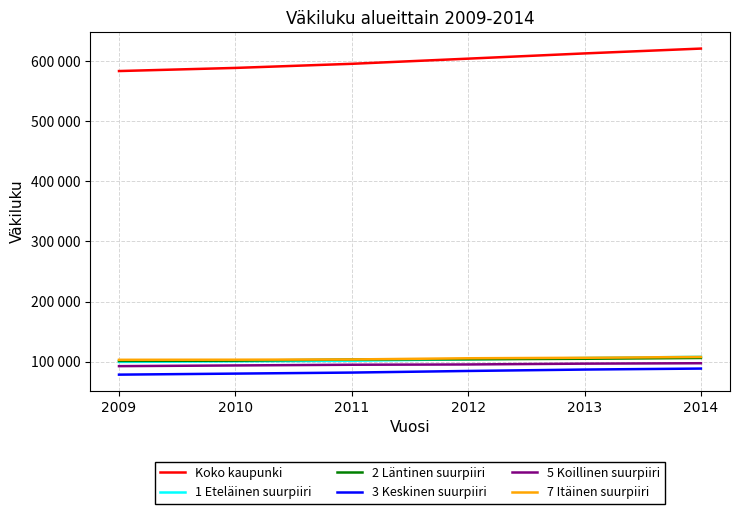

Which series has the largest range (max minus min)?

Koko kaupunki